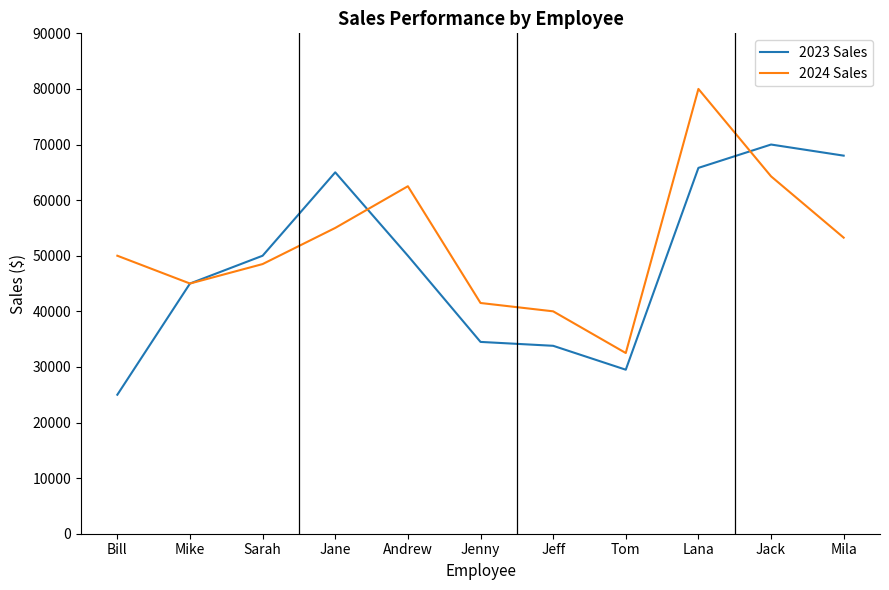

How many lines are shown in the chart?

2